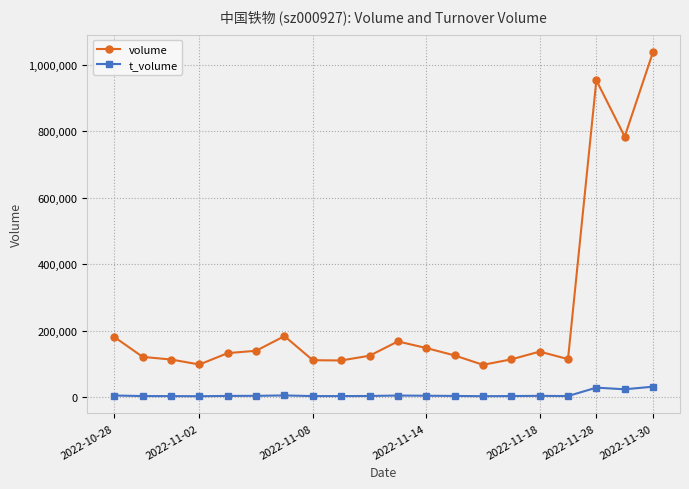

Does the chart have visible grid lines?

Yes